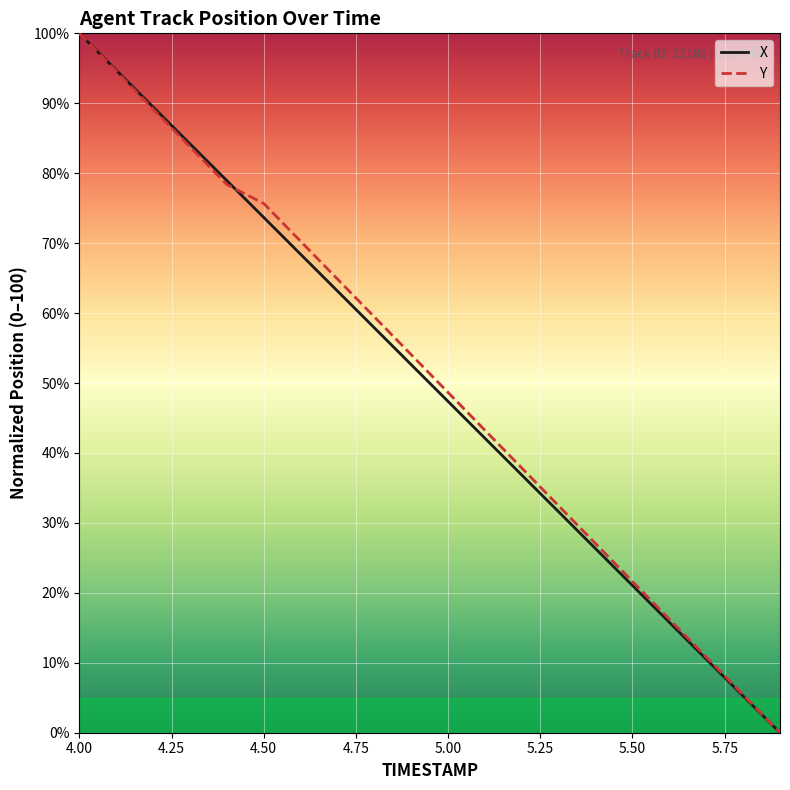

What is the maximum value for Y?

100.0